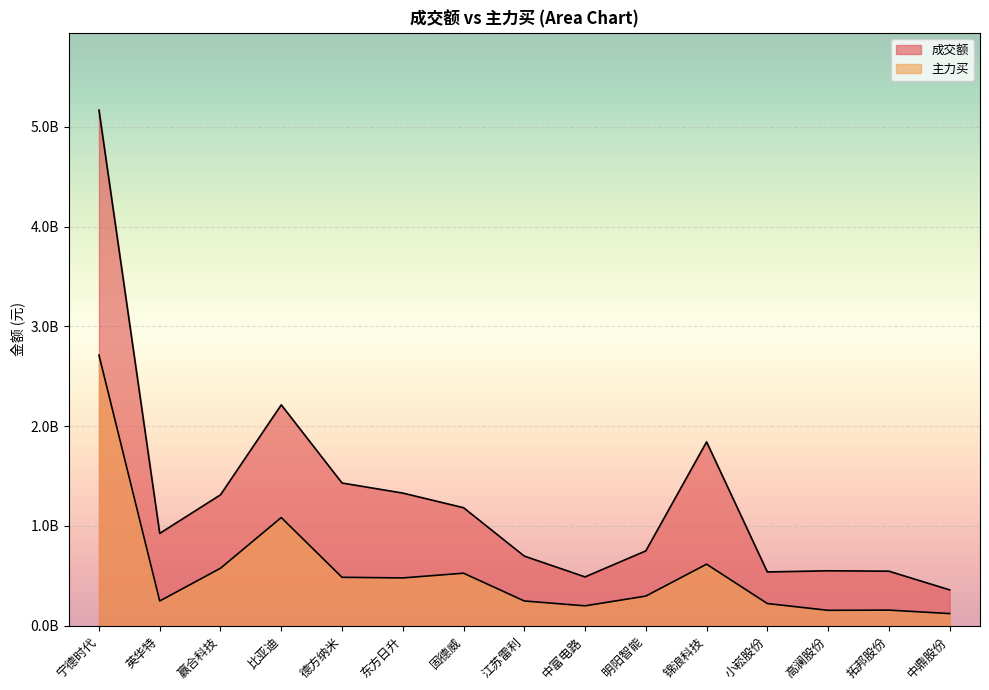

True or false: 成交额 and 主力买 cross at least once.

False